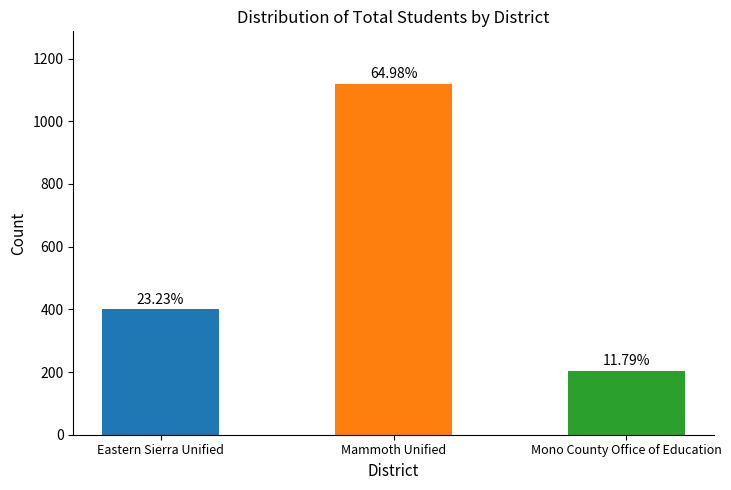

Rank the categories by value from lowest to highest.

Mono County Office of Education, Eastern Sierra Unified, Mammoth Unified